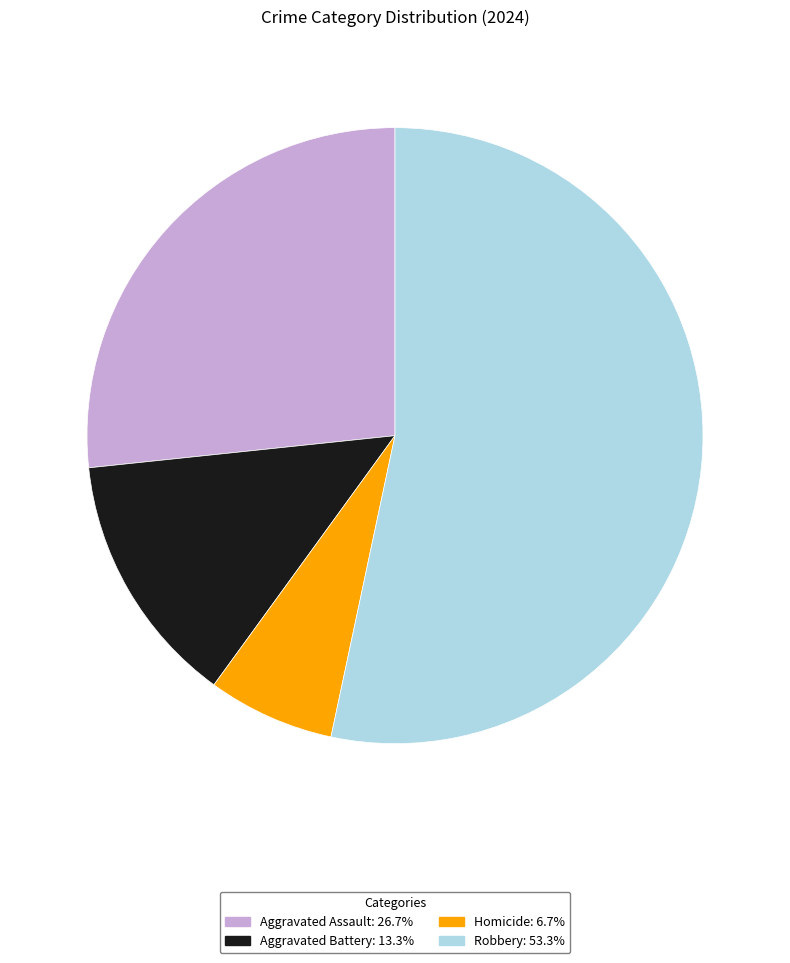

What is the ratio of the value at Homicide to the value at Robbery?

0.1